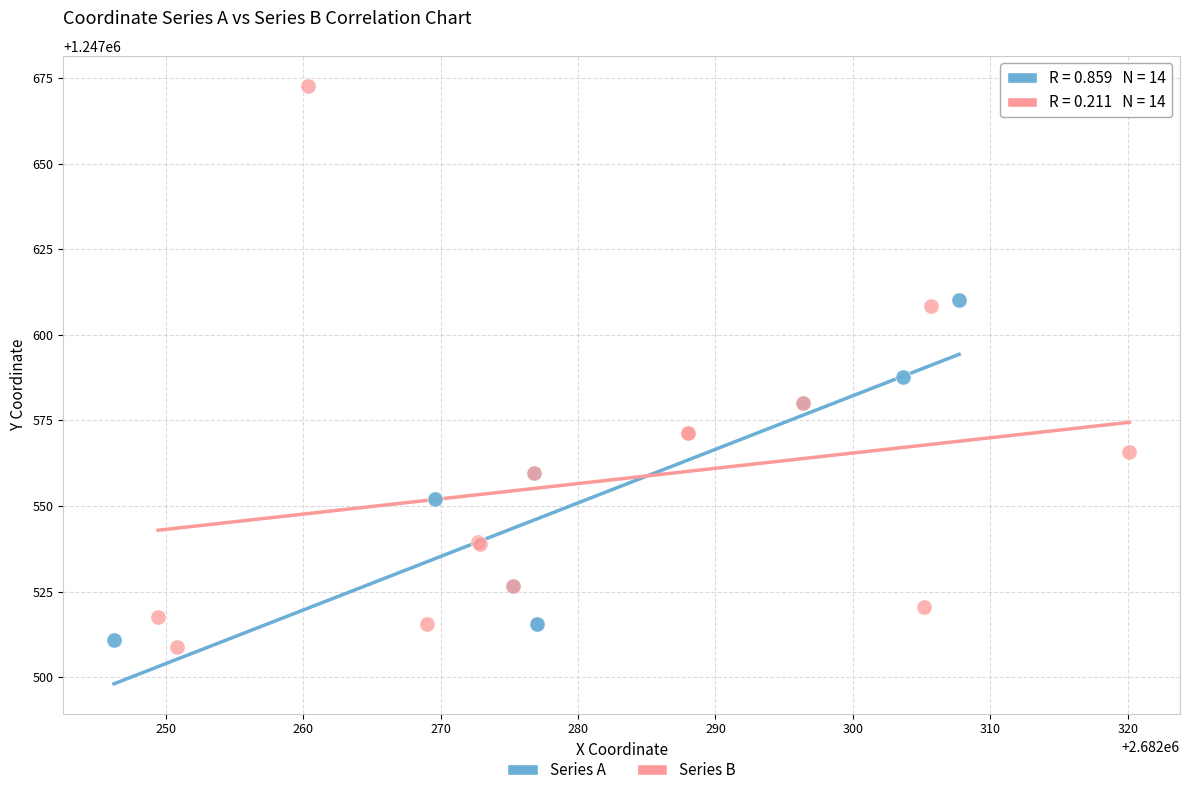

Which series contains the highest Y value?

Series B